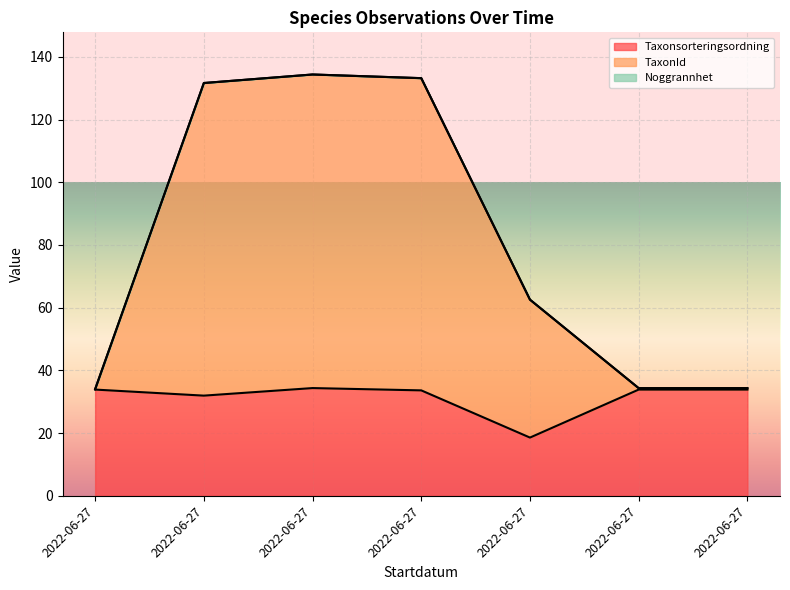

True or false: Taxonsorteringsordning has a value of 33.6 at 2022-06-27.

True